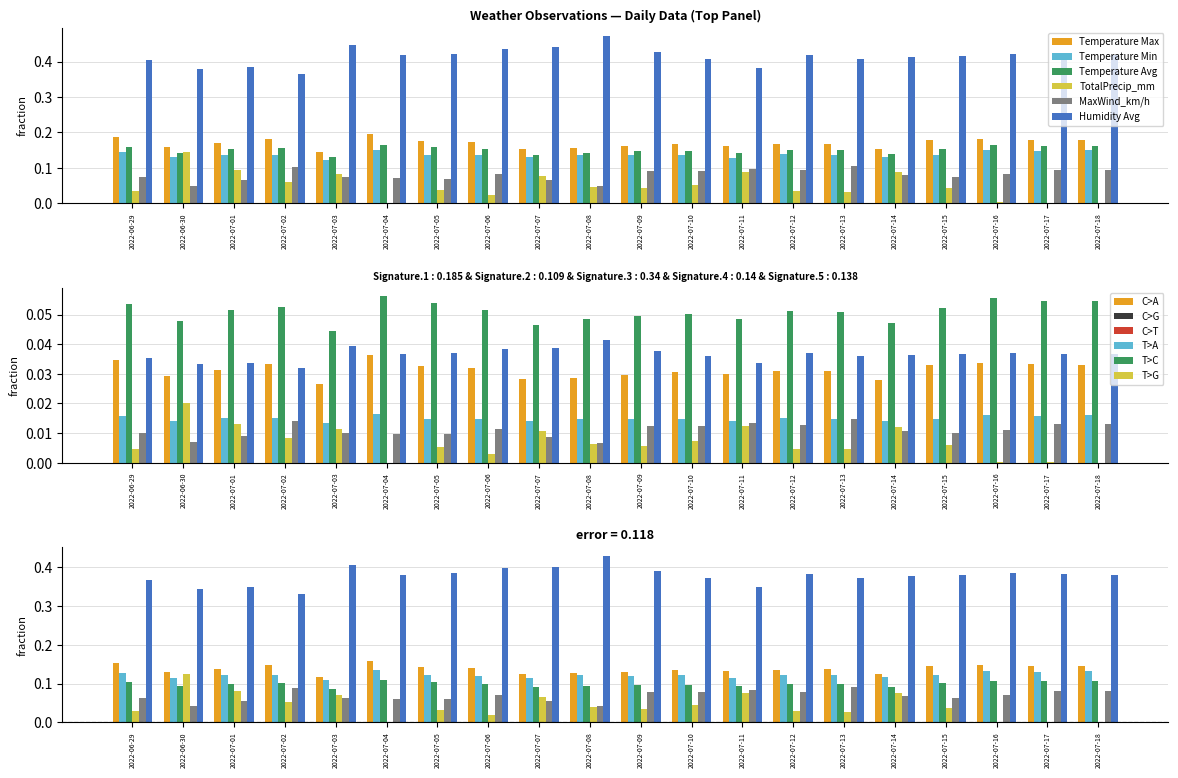

Is it true that Temperature Min equals 0.1 at 2022-07-04?

True